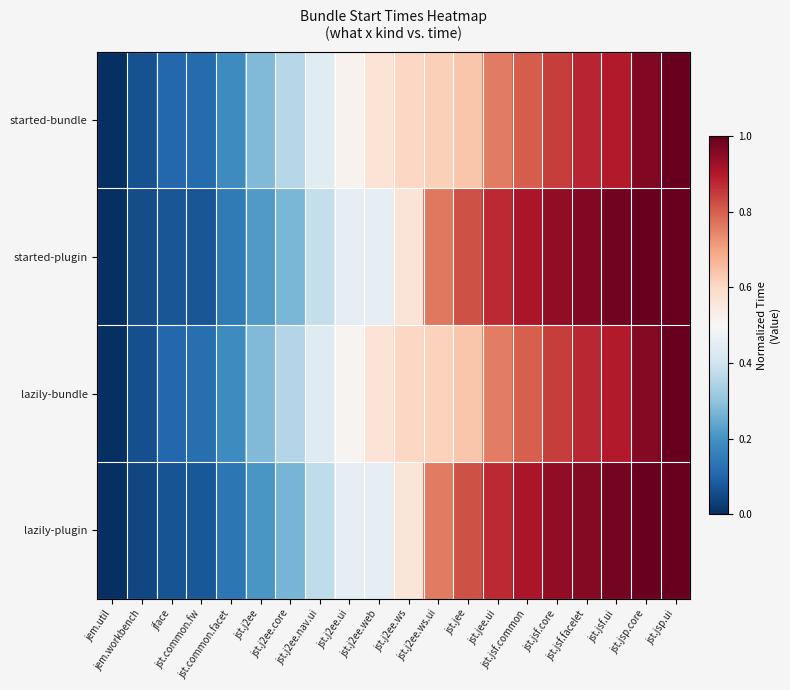

Which series has the largest range (max minus min)?

started-bundle